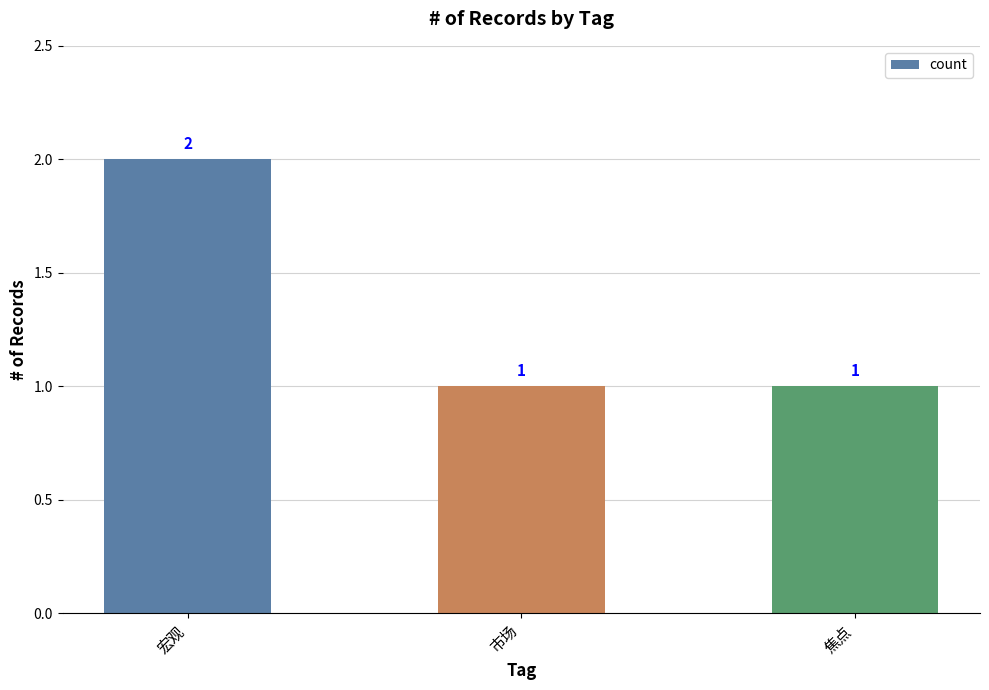

Is it true that the value at 市场 is 1?

True